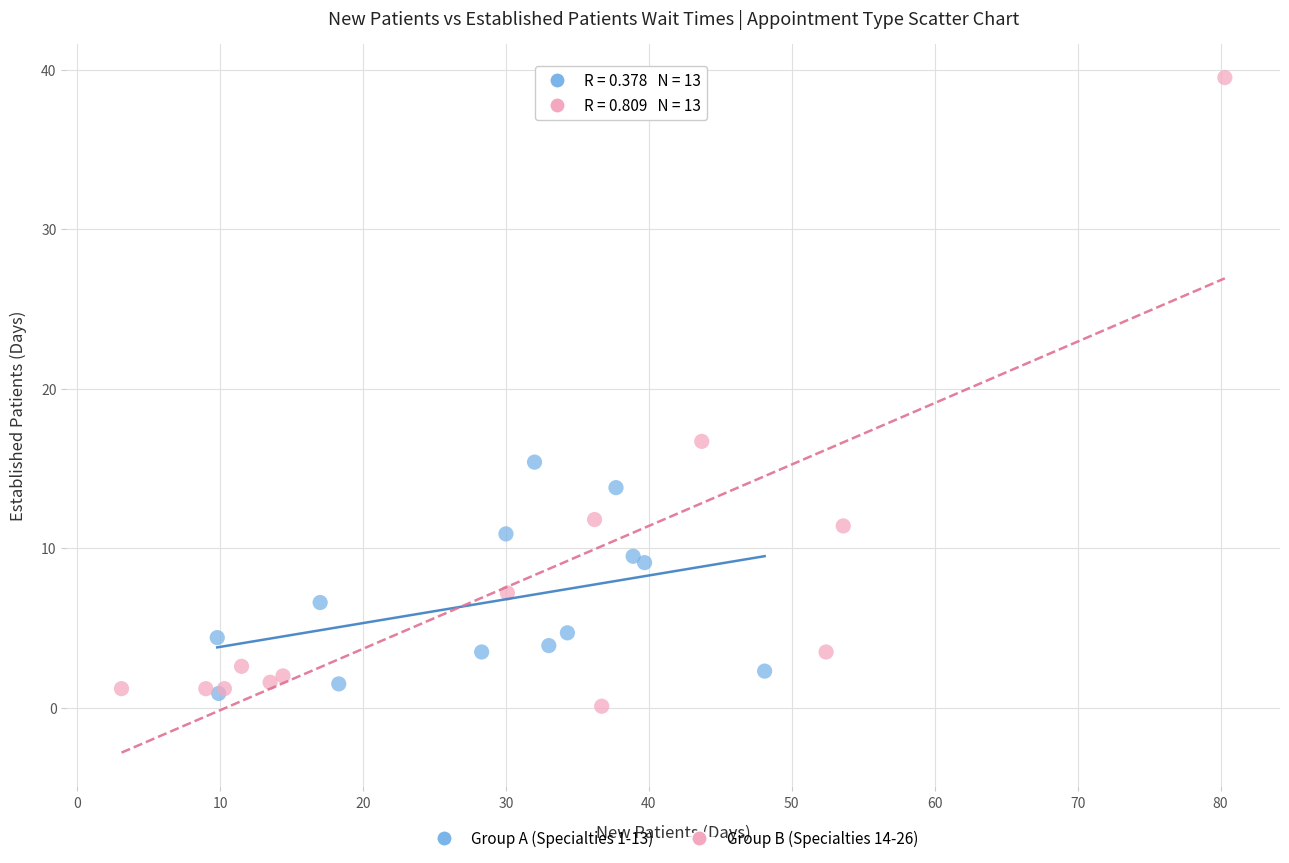

Which series contains the lowest Y value?

Group B (Specialties 14-26)